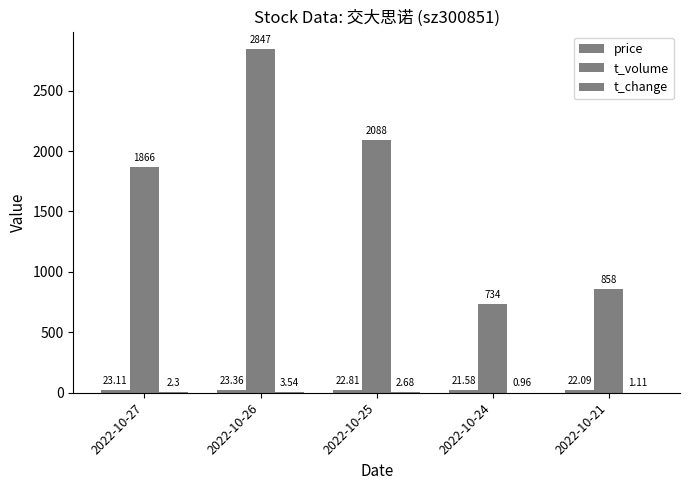

Reading left to right, transcribe all the data shown in this chart.

price: 2022-10-27=23.1	2022-10-26=23.4	2022-10-25=22.8	2022-10-24=21.6	2022-10-21=22.1
t_volume: 2022-10-27=1866.0	2022-10-26=2847.0	2022-10-25=2088.0	2022-10-24=734.0	2022-10-21=858.0
t_change: 2022-10-27=2.3	2022-10-26=3.5	2022-10-25=2.7	2022-10-24=1.0	2022-10-21=1.1